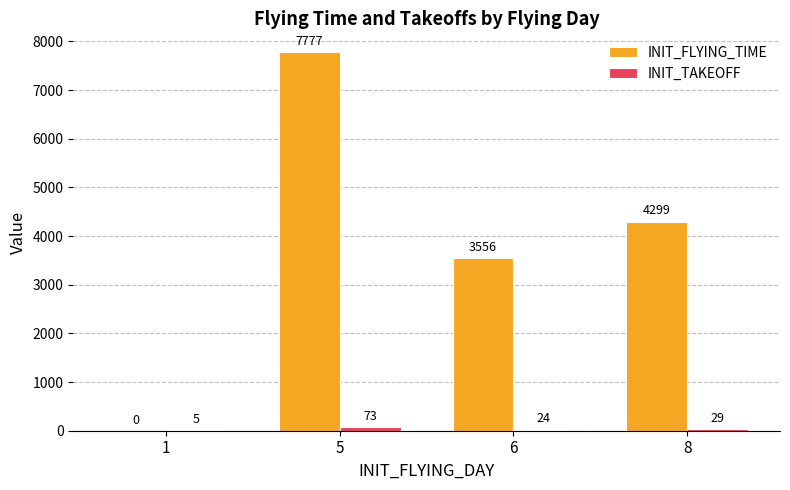

What is the sum of all INIT_FLYING_TIME values?

15632